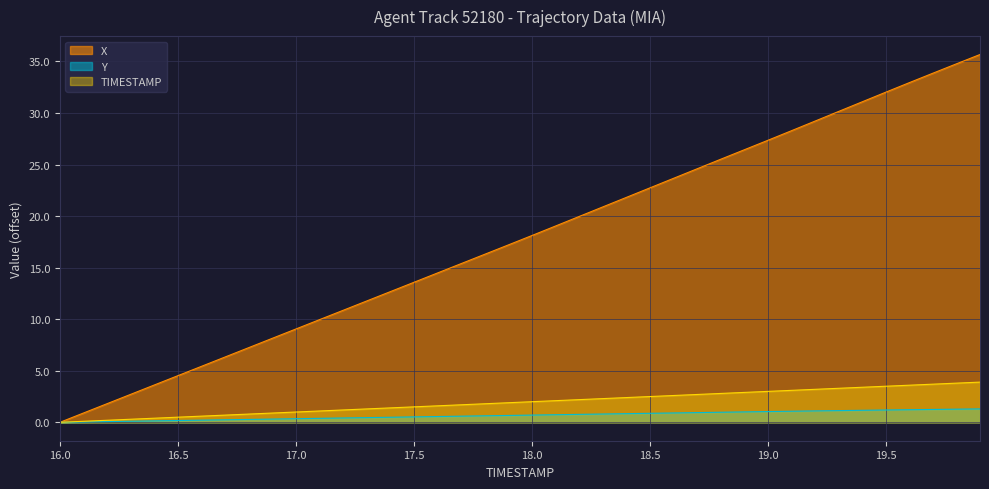

Count the number of categories in the chart.

40